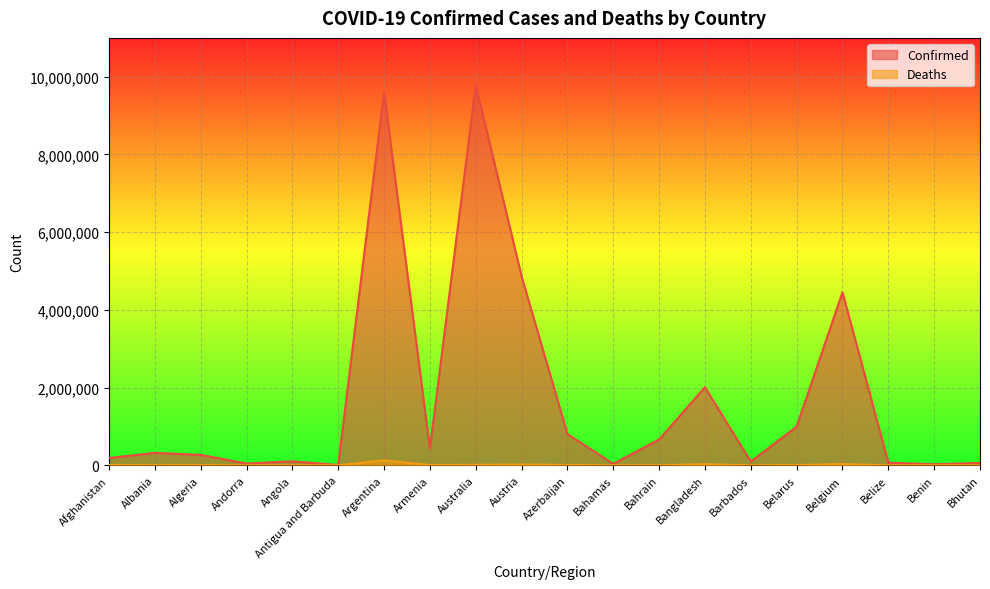

Which series has the widest spread of values?

Confirmed